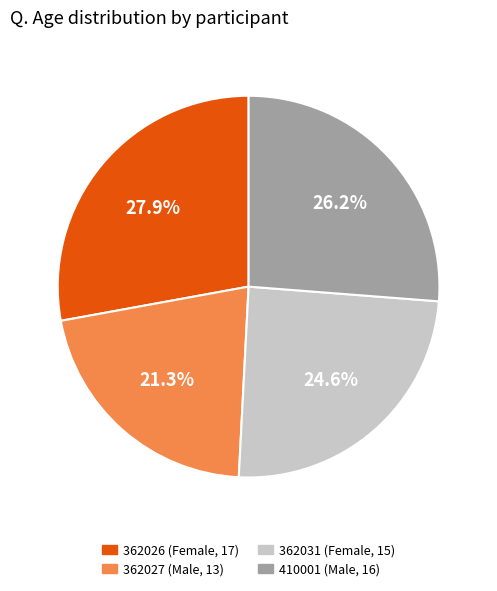

What is the ratio of the value at 410001 (Male, 16) to the value at 362031 (Female, 15)?

1.1